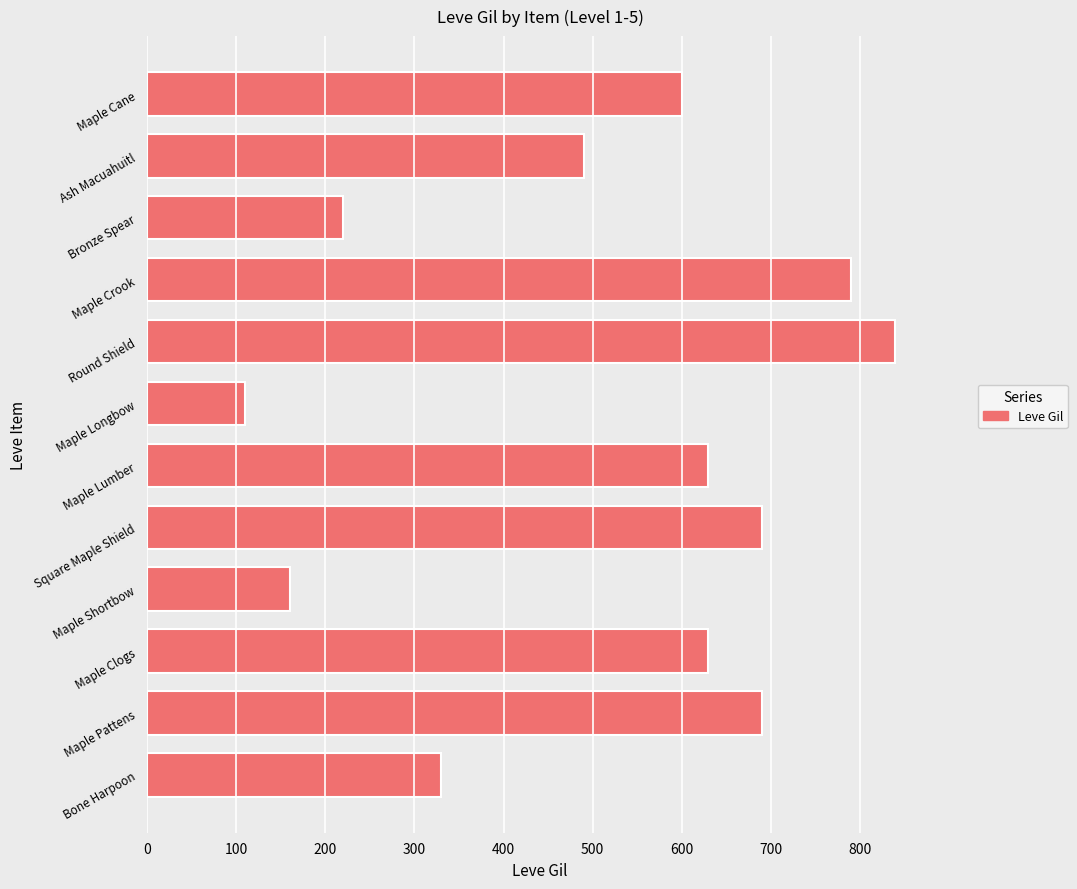

Is it true that the value at Maple Crook is 1319?

False